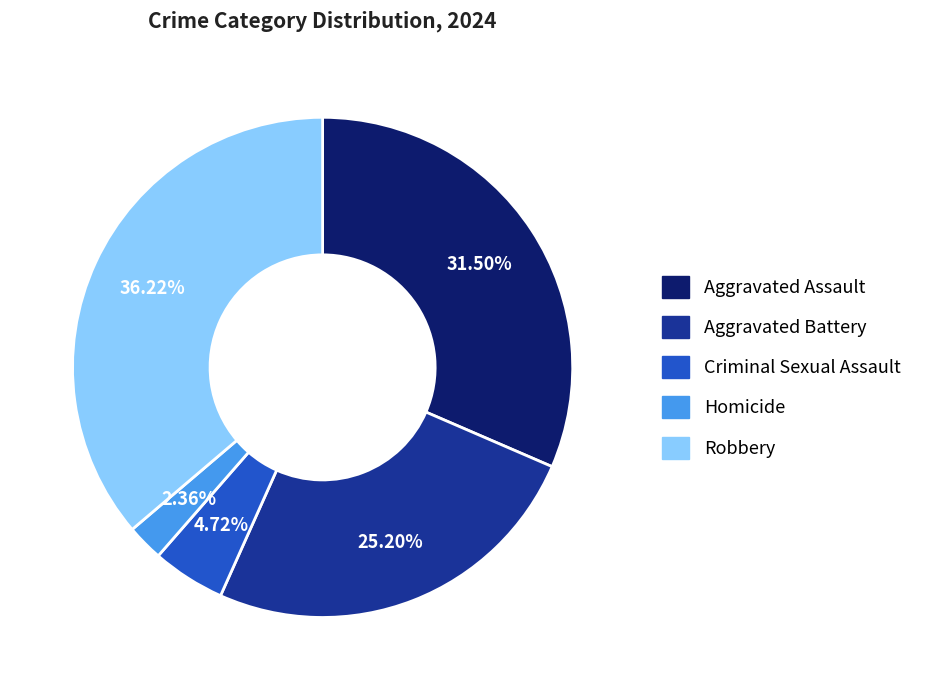

Rank the categories by value from highest to lowest.

Robbery, Aggravated Assault, Aggravated Battery, Criminal Sexual Assault, Homicide